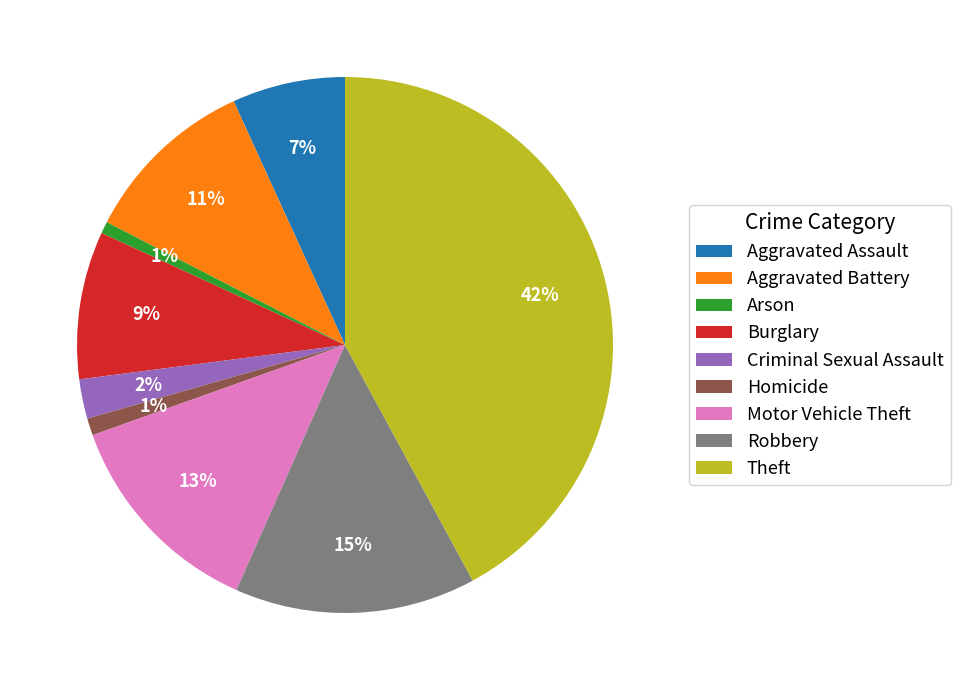

How many segments does this pie chart have?

9